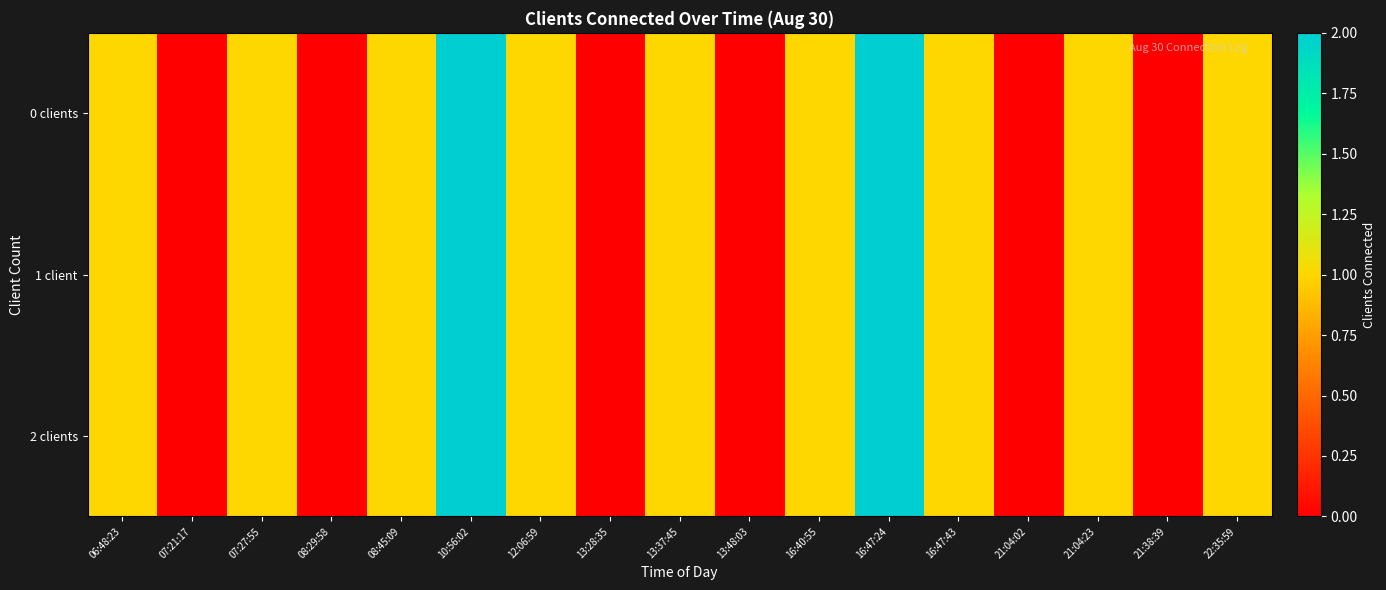

Reading left to right, list all the values displayed in this chart.

0 clients: 06:48:23=1	07:21:17=0	07:27:55=1	08:29:58=0	08:45:09=1	10:56:02=2	12:06:59=1	13:28:35=0	13:37:45=1	13:48:03=0	16:40:55=1	16:47:24=2	16:47:43=1	21:04:02=0	21:04:23=1	21:38:39=0	22:35:59=1
1 client: 06:48:23=1	07:21:17=0	07:27:55=1	08:29:58=0	08:45:09=1	10:56:02=2	12:06:59=1	13:28:35=0	13:37:45=1	13:48:03=0	16:40:55=1	16:47:24=2	16:47:43=1	21:04:02=0	21:04:23=1	21:38:39=0	22:35:59=1
2 clients: 06:48:23=1	07:21:17=0	07:27:55=1	08:29:58=0	08:45:09=1	10:56:02=2	12:06:59=1	13:28:35=0	13:37:45=1	13:48:03=0	16:40:55=1	16:47:24=2	16:47:43=1	21:04:02=0	21:04:23=1	21:38:39=0	22:35:59=1